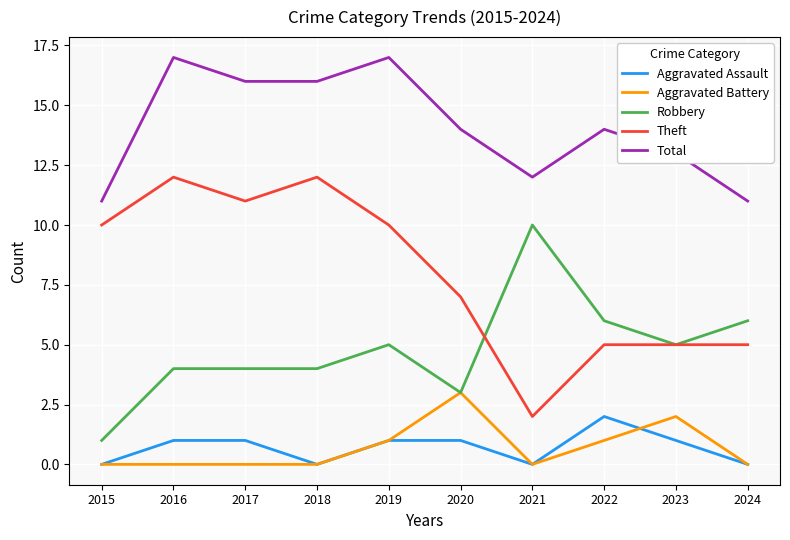

Reading right to left, list all the values displayed in this chart.

Aggravated Assault: 2024=0	2023=1	2022=2	2021=0	2020=1	2019=1	2018=0	2017=1	2016=1	2015=0
Aggravated Battery: 2024=0	2023=2	2022=1	2021=0	2020=3	2019=1	2018=0	2017=0	2016=0	2015=0
Robbery: 2024=6	2023=5	2022=6	2021=10	2020=3	2019=5	2018=4	2017=4	2016=4	2015=1
Theft: 2024=5	2023=5	2022=5	2021=2	2020=7	2019=10	2018=12	2017=11	2016=12	2015=10
Total: 2024=11	2023=13	2022=14	2021=12	2020=14	2019=17	2018=16	2017=16	2016=17	2015=11